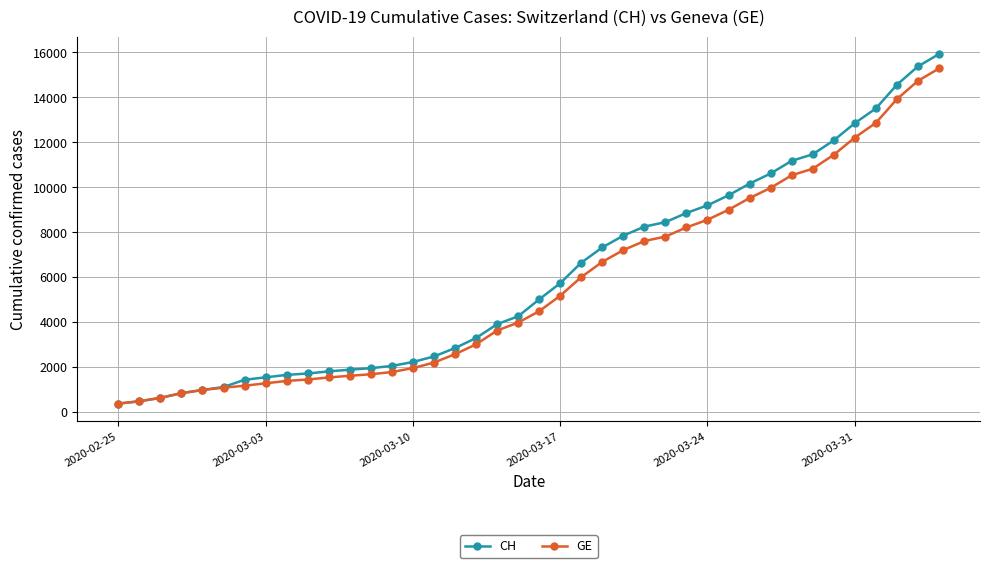

What is the value of the CH point at the 27th from the left?

8449